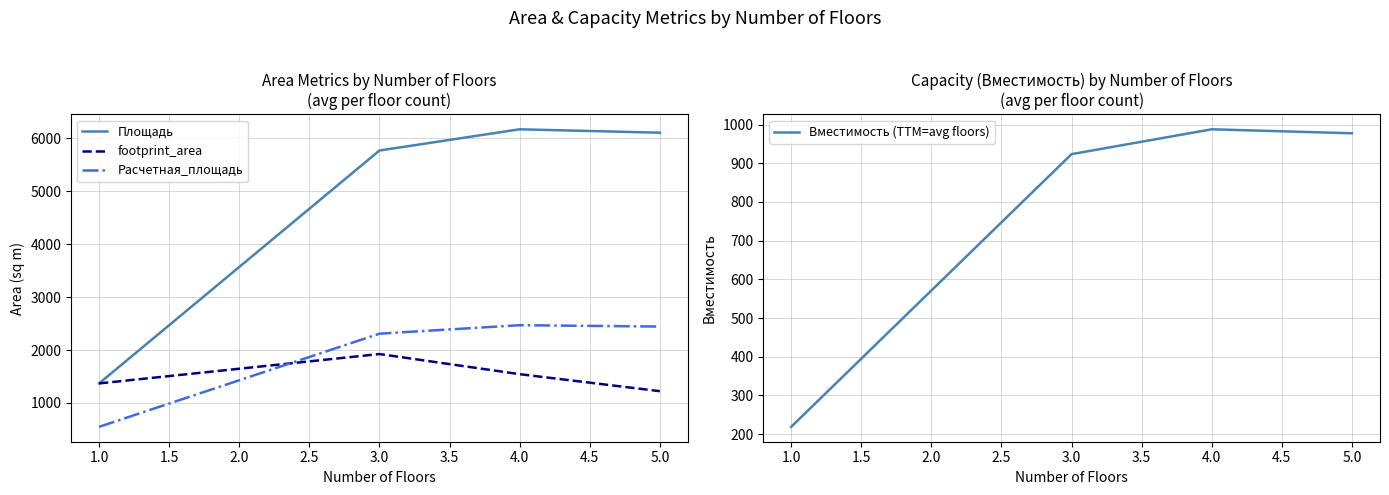

At which category does Площадь reach its first local peak?

4.0